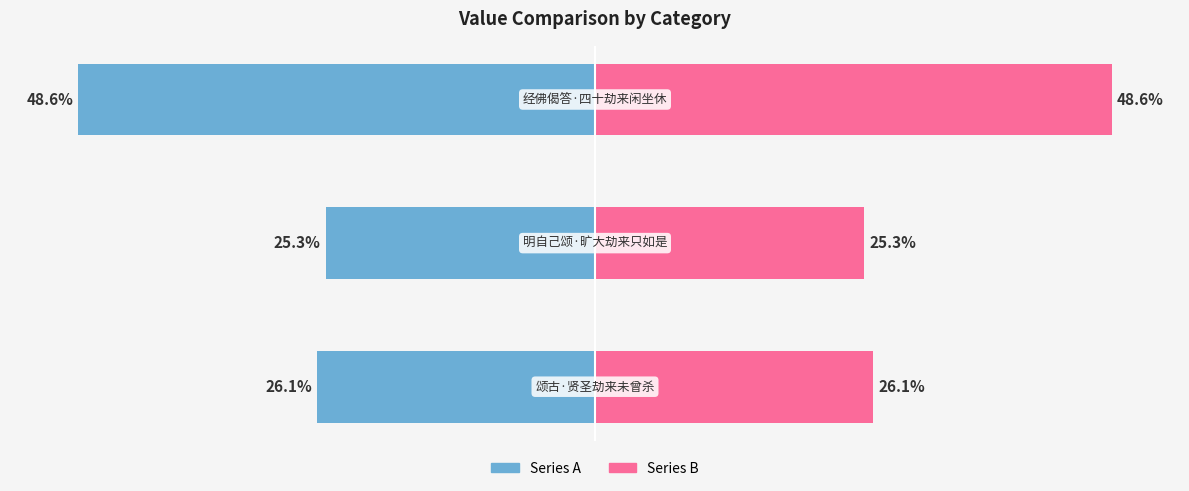

Which series has the widest spread of values?

Series A